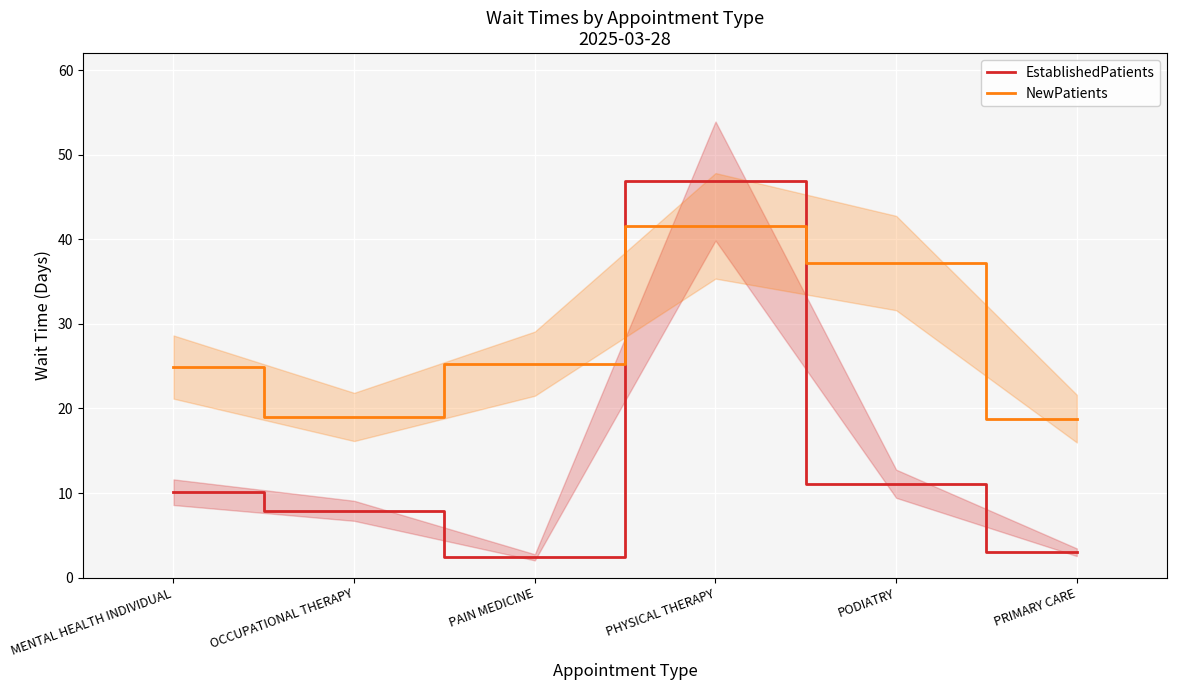

What is the label of the 3rd point from the right?

PHYSICAL THERAPY